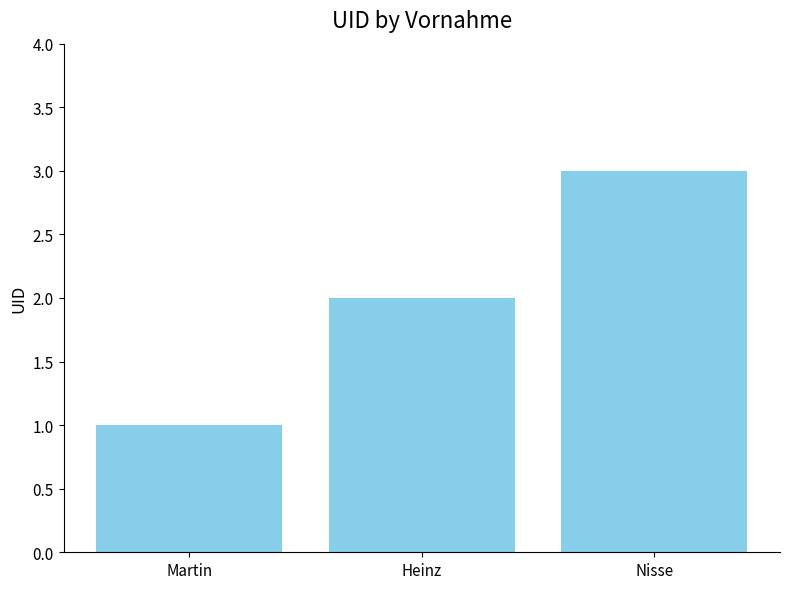

Reading left to right, transcribe all the data shown in this chart.

Martin=1	Heinz=2	Nisse=3